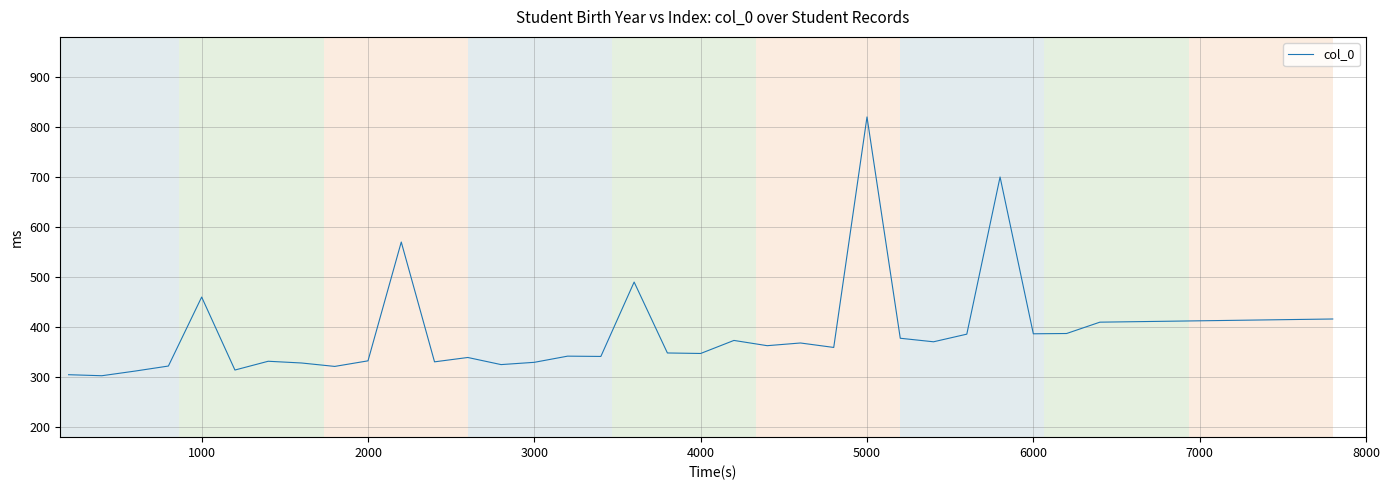

What is the maximum value shown in the chart?

820.0